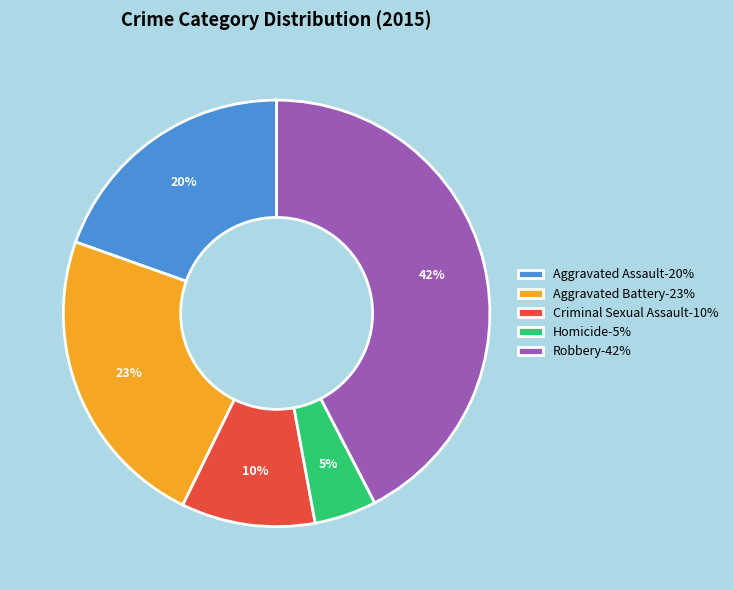

The Robbery slice represents 42% of the pie. True or false?

True